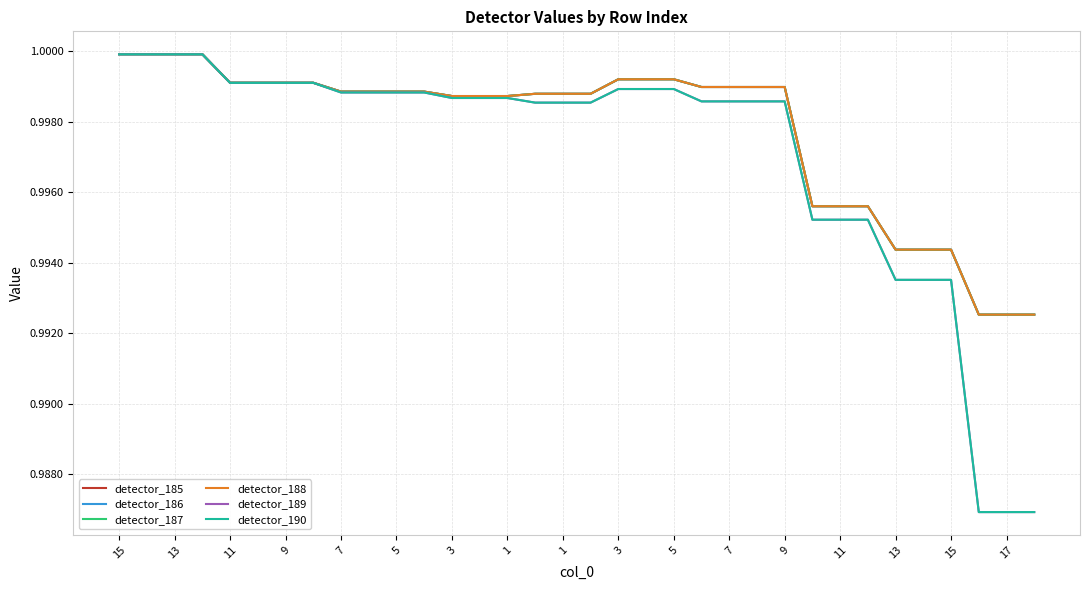

What is the average value of the detector_189 series?

1.0